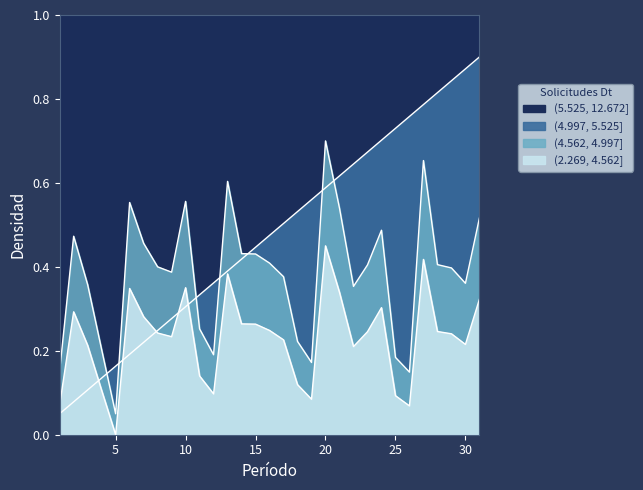

Reading left to right, list all the values displayed in this chart.

Solicitudes Dt: 0.1	0.3	0.2	0.1	0.0	0.3	0.3	0.2	0.2	0.4	0.1	0.1	0.4	0.3	0.3	0.2	0.2	0.1	0.1	0.5	0.3	0.2	0.2	0.3	0.1	0.1	0.4	0.2	0.2	0.2	0.3
Desestacionalizada Dt bar: 0.1	0.1	0.1	0.1	0.2	0.2	0.2	0.2	0.3	0.3	0.3	0.4	0.4	0.4	0.4	0.5	0.5	0.5	0.6	0.6	0.6	0.6	0.7	0.7	0.7	0.8	0.8	0.8	0.8	0.9	0.9